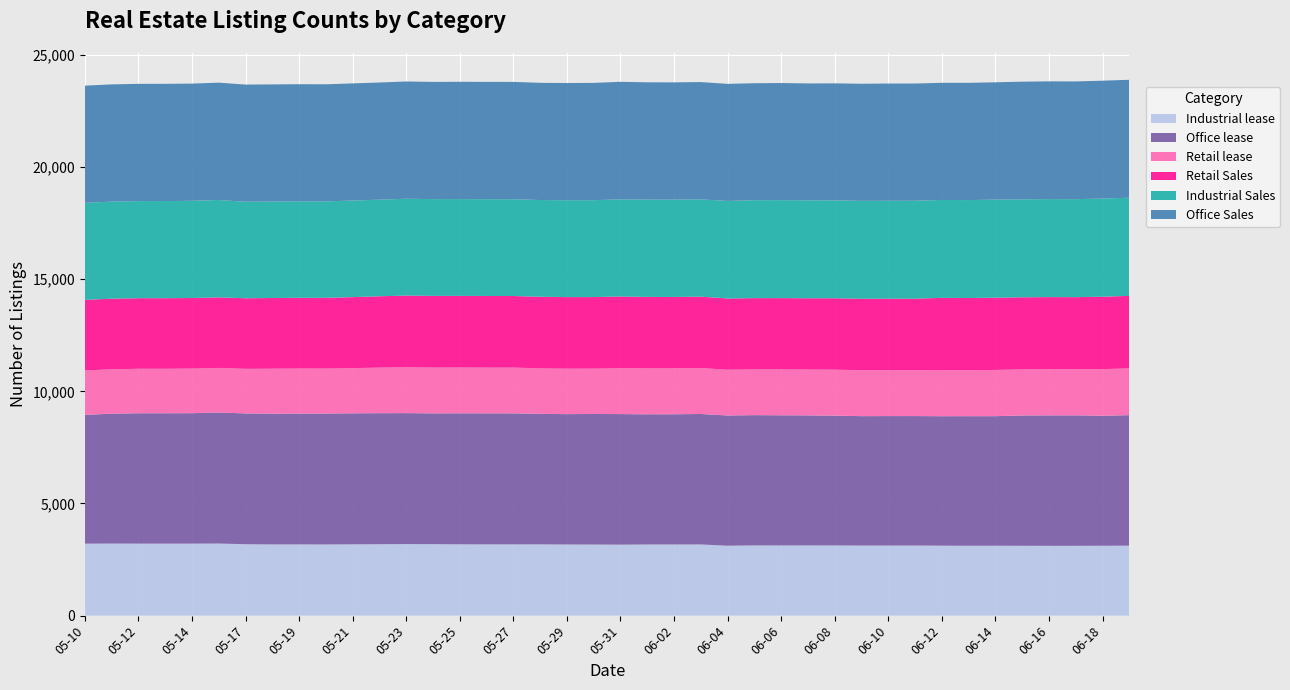

Reading left to right, transcribe all the data shown in this chart.

Industrial lease: 2024-05-10=3209	2024-05-11=3213	2024-05-12=3210	2024-05-13=3210	2024-05-14=3210	2024-05-16=3214	2024-05-17=3185	2024-05-18=3175	2024-05-19=3175	2024-05-20=3174	2024-05-21=3179	2024-05-22=3185	2024-05-23=3190	2024-05-24=3188	2024-05-25=3180	2024-05-26=3178	2024-05-27=3177	2024-05-28=3178	2024-05-29=3172	2024-05-30=3170	2024-05-31=3165	2024-06-01=3172	2024-06-02=3173	2024-06-03=3174	2024-06-04=3117	2024-06-05=3131	2024-06-06=3129	2024-06-07=3130	2024-06-08=3129	2024-06-09=3125	2024-06-10=3125	2024-06-11=3125	2024-06-12=3119	2024-06-13=3116	2024-06-14=3117	2024-06-15=3114	2024-06-16=3113	2024-06-17=3113	2024-06-18=3116	2024-06-19=3120
Office lease: 2024-05-10=5742	2024-05-11=5793	2024-05-12=5815	2024-05-13=5815	2024-05-14=5817	2024-05-16=5844	2024-05-17=5831	2024-05-18=5831	2024-05-19=5837	2024-05-20=5837	2024-05-21=5843	2024-05-22=5843	2024-05-23=5840	2024-05-24=5831	2024-05-25=5843	2024-05-26=5843	2024-05-27=5843	2024-05-28=5821	2024-05-29=5813	2024-05-30=5822	2024-05-31=5822	2024-06-01=5806	2024-06-02=5807	2024-06-03=5817	2024-06-04=5808	2024-06-05=5809	2024-06-06=5804	2024-06-07=5799	2024-06-08=5789	2024-06-09=5770	2024-06-10=5773	2024-06-11=5774	2024-06-12=5773	2024-06-13=5778	2024-06-14=5777	2024-06-15=5810	2024-06-16=5817	2024-06-17=5817	2024-06-18=5797	2024-06-19=5819
Retail lease: 2024-05-10=1980	2024-05-11=1978	2024-05-12=1983	2024-05-13=1983	2024-05-14=1989	2024-05-16=1987	2024-05-17=1988	2024-05-18=2005	2024-05-19=2007	2024-05-20=2007	2024-05-21=2013	2024-05-22=2031	2024-05-23=2045	2024-05-24=2042	2024-05-25=2040	2024-05-26=2039	2024-05-27=2040	2024-05-28=2027	2024-05-29=2026	2024-05-30=2022	2024-05-31=2045	2024-06-01=2050	2024-06-02=2047	2024-06-03=2049	2024-06-04=2039	2024-06-05=2039	2024-06-06=2047	2024-06-07=2044	2024-06-08=2049	2024-06-09=2049	2024-06-10=2049	2024-06-11=2049	2024-06-12=2059	2024-06-13=2051	2024-06-14=2061	2024-06-15=2058	2024-06-16=2060	2024-06-17=2060	2024-06-18=2079	2024-06-19=2086
Retail Sales: 2024-05-10=3149	2024-05-11=3147	2024-05-12=3145	2024-05-13=3146	2024-05-14=3146	2024-05-16=3146	2024-05-17=3147	2024-05-18=3152	2024-05-19=3153	2024-05-20=3152	2024-05-21=3167	2024-05-22=3181	2024-05-23=3197	2024-05-24=3196	2024-05-25=3194	2024-05-26=3193	2024-05-27=3192	2024-05-28=3191	2024-05-29=3192	2024-05-30=3190	2024-05-31=3198	2024-06-01=3183	2024-06-02=3182	2024-06-03=3182	2024-06-04=3178	2024-06-05=3177	2024-06-06=3178	2024-06-07=3178	2024-06-08=3184	2024-06-09=3184	2024-06-10=3184	2024-06-11=3184	2024-06-12=3218	2024-06-13=3218	2024-06-14=3221	2024-06-15=3212	2024-06-16=3213	2024-06-17=3210	2024-06-18=3229	2024-06-19=3233
Industrial Sales: 2024-05-10=4324	2024-05-11=4329	2024-05-12=4331	2024-05-13=4331	2024-05-14=4334	2024-05-16=4342	2024-05-17=4303	2024-05-18=4301	2024-05-19=4301	2024-05-20=4300	2024-05-21=4306	2024-05-22=4307	2024-05-23=4317	2024-05-24=4315	2024-05-25=4316	2024-05-26=4316	2024-05-27=4316	2024-05-28=4314	2024-05-29=4319	2024-05-30=4321	2024-05-31=4331	2024-06-01=4338	2024-06-02=4338	2024-06-03=4338	2024-06-04=4349	2024-06-05=4369	2024-06-06=4369	2024-06-07=4368	2024-06-08=4366	2024-06-09=4367	2024-06-10=4367	2024-06-11=4367	2024-06-12=4365	2024-06-13=4366	2024-06-14=4373	2024-06-15=4369	2024-06-16=4370	2024-06-17=4370	2024-06-18=4376	2024-06-19=4377
Office Sales: 2024-05-10=5227	2024-05-11=5227	2024-05-12=5227	2024-05-13=5227	2024-05-14=5226	2024-05-16=5231	2024-05-17=5224	2024-05-18=5222	2024-05-19=5222	2024-05-20=5222	2024-05-21=5223	2024-05-22=5224	2024-05-23=5227	2024-05-24=5226	2024-05-25=5229	2024-05-26=5230	2024-05-27=5230	2024-05-28=5226	2024-05-29=5226	2024-05-30=5229	2024-05-31=5241	2024-06-01=5230	2024-06-02=5230	2024-06-03=5230	2024-06-04=5219	2024-06-05=5214	2024-06-06=5220	2024-06-07=5211	2024-06-08=5216	2024-06-09=5220	2024-06-10=5227	2024-06-11=5226	2024-06-12=5224	2024-06-13=5227	2024-06-14=5231	2024-06-15=5245	2024-06-16=5249	2024-06-17=5249	2024-06-18=5255	2024-06-19=5257